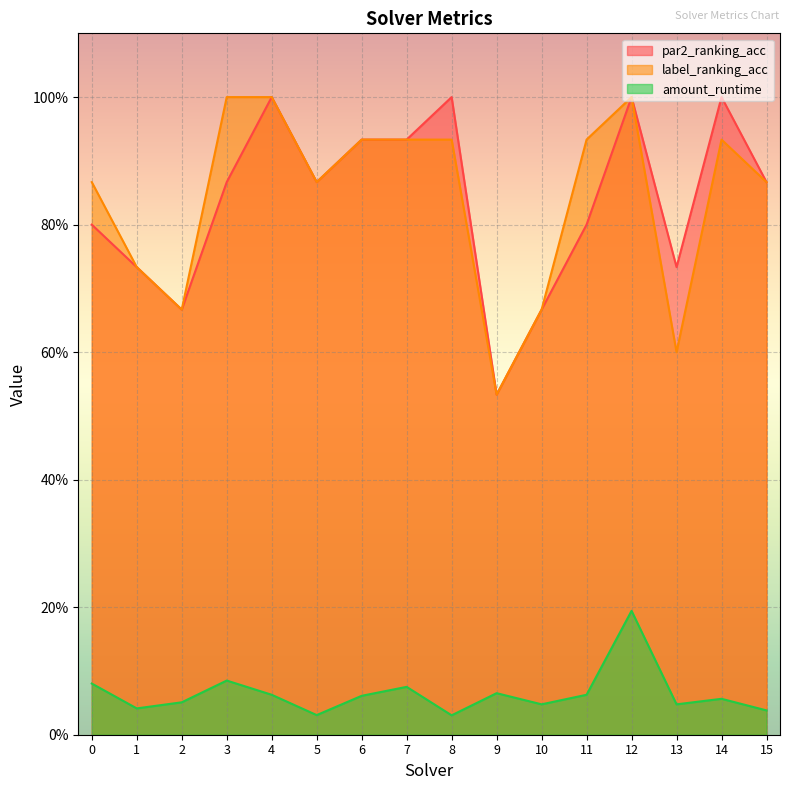

How many label_ranking_acc values are between 0 and 1?

16